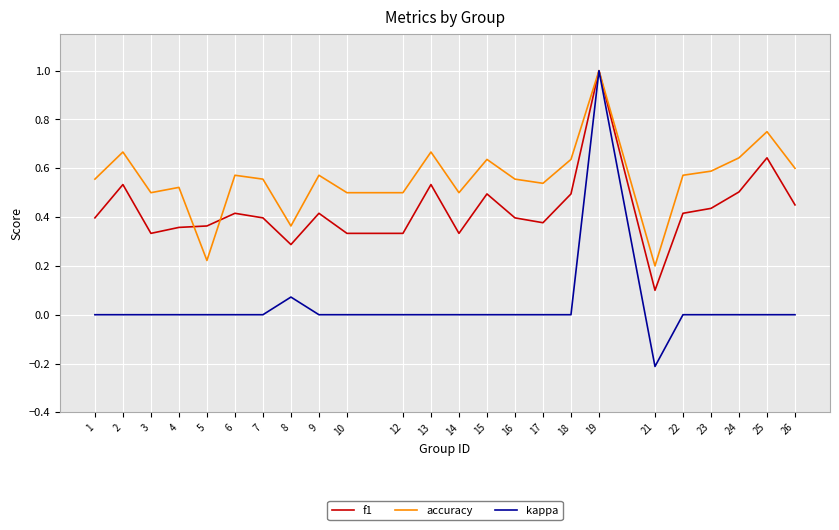

Where do f1 and accuracy first cross each other?

4 and 5